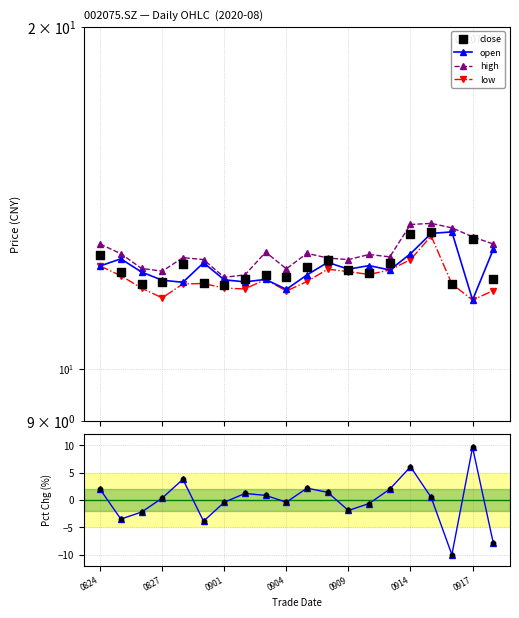

What is the total value across all series at 0909?

52.5